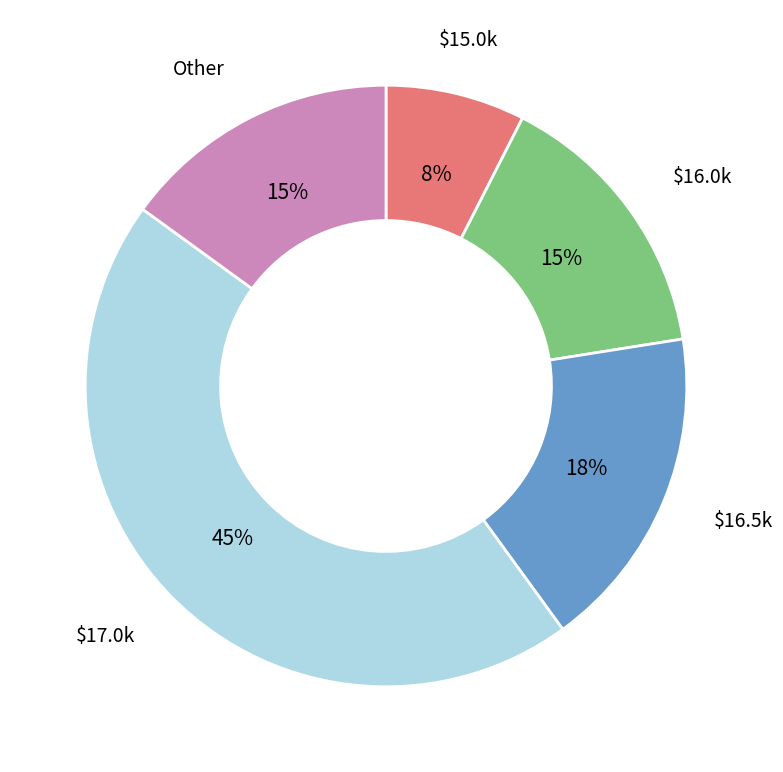

Is there any slice that represents more than half of the pie?

No